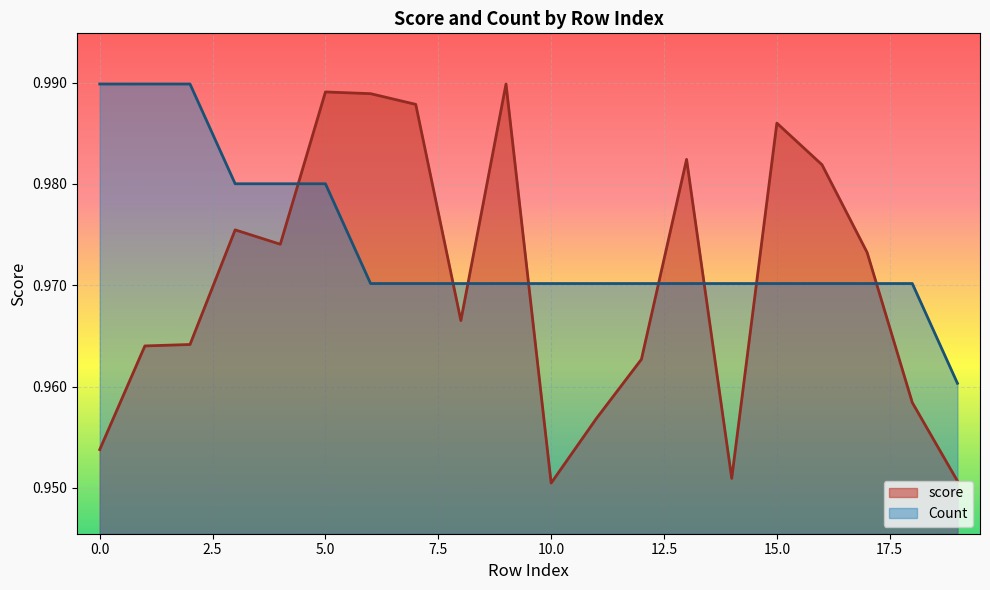

Rank the series by their average value, from highest to lowest.

Count, score